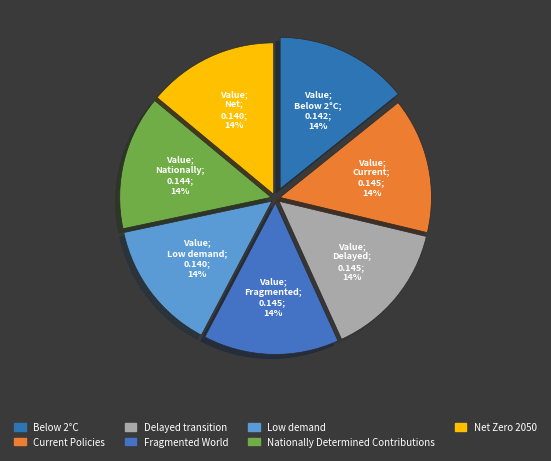

Between Net Zero 2050 and Delayed transition, which is larger?

Delayed transition